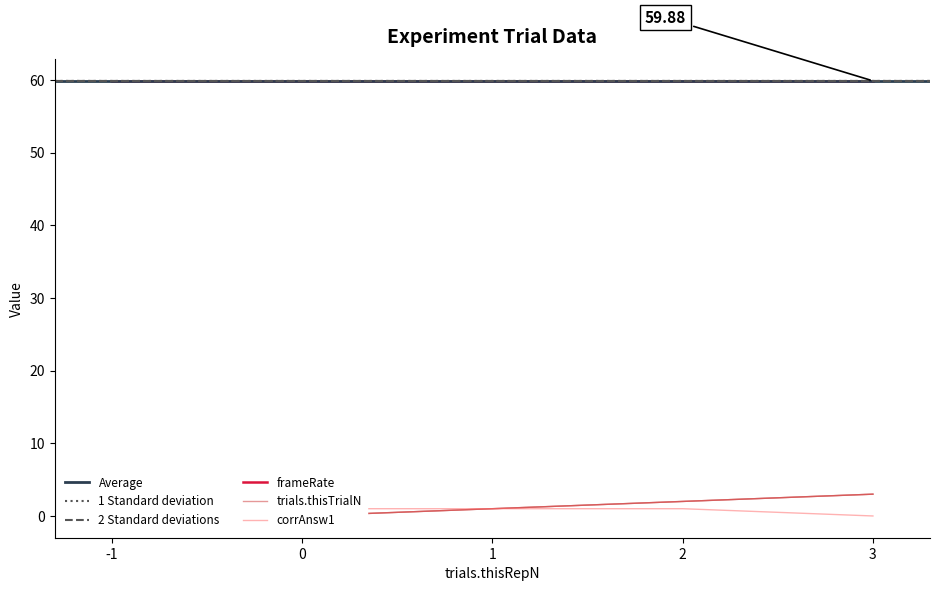

What is the difference between the second highest and minimum values in the corrAnsw1 series?

1